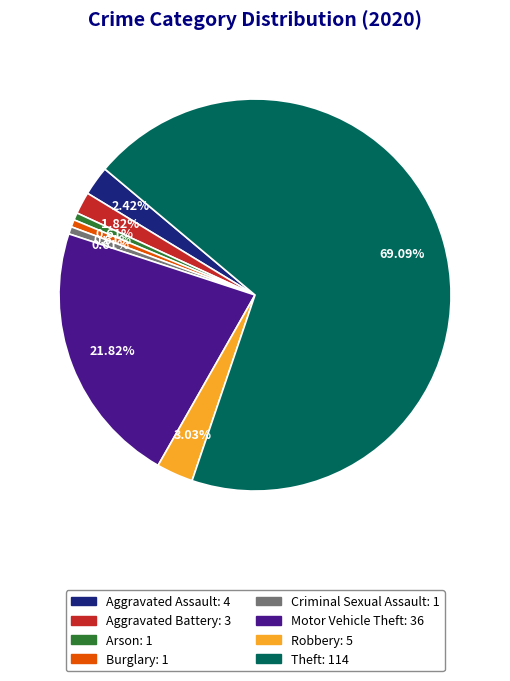

Is there any slice that represents more than half of the pie?

Yes